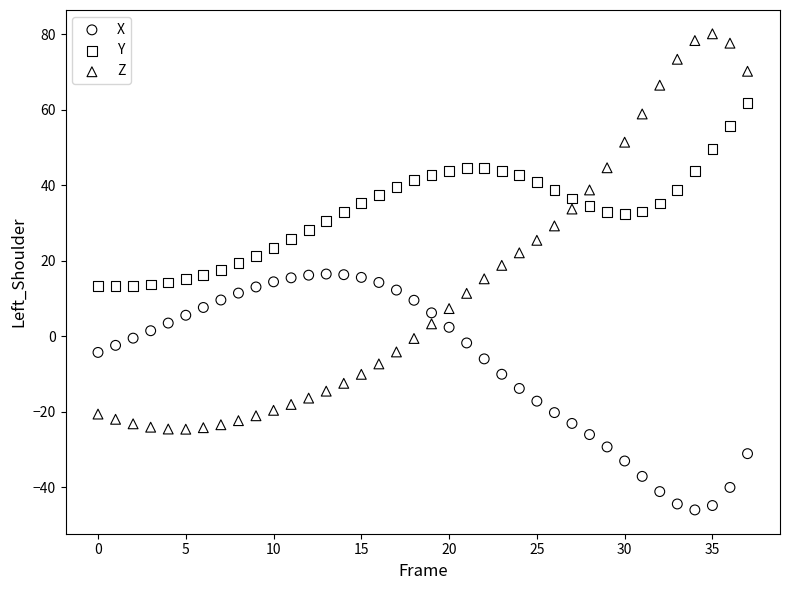

Which series reaches the minimum Y coordinate?

X